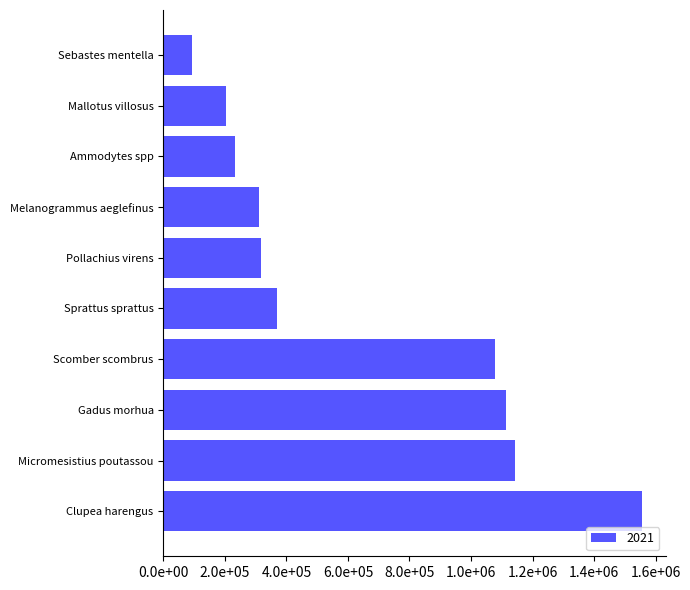

What is the average value?

641785.5